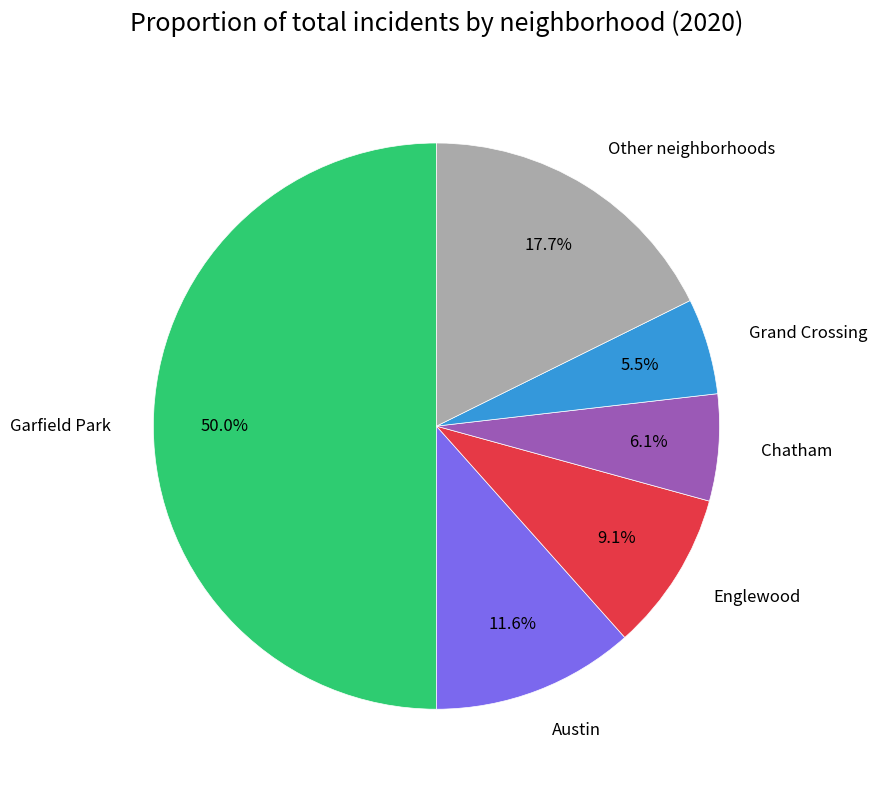

Which category accounts for the majority?

Garfield Park